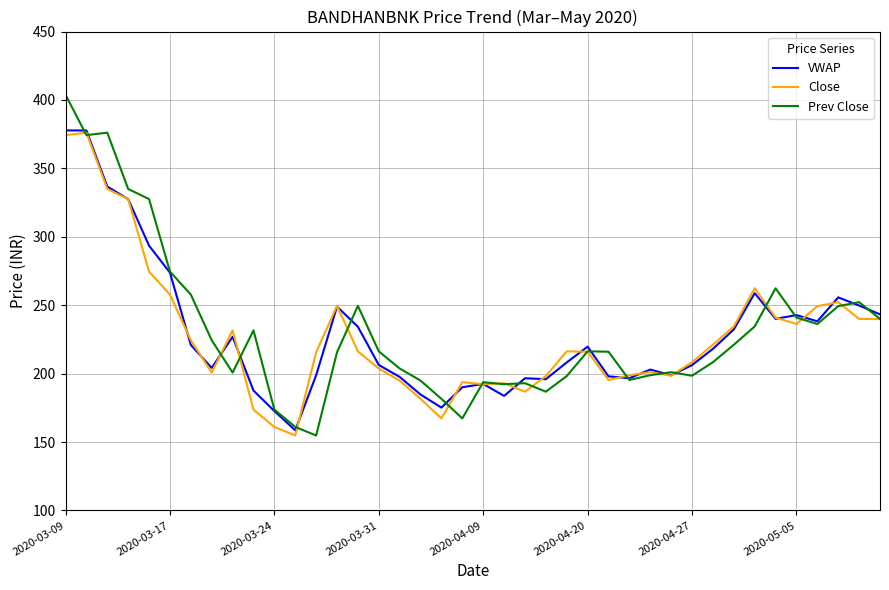

What is the highest value of the VWAP series?

377.8